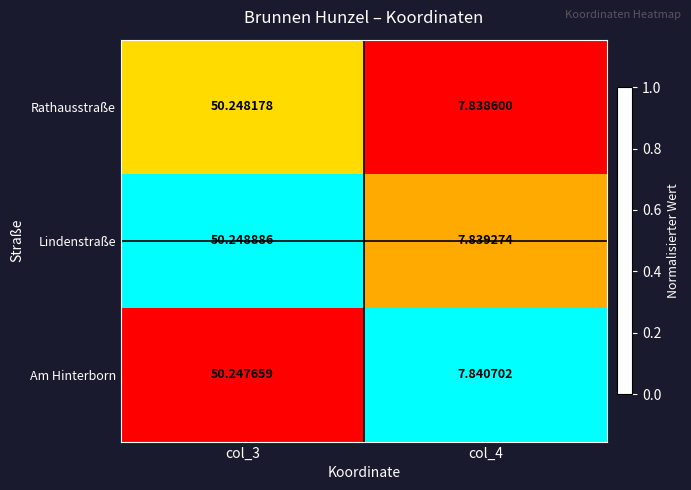

Which series has the largest total across all categories?

Am Hinterborn